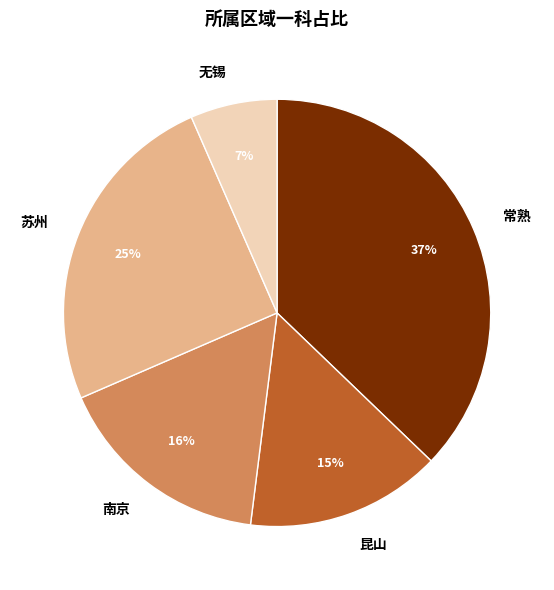

Does 昆山 represent more than half of the total?

No